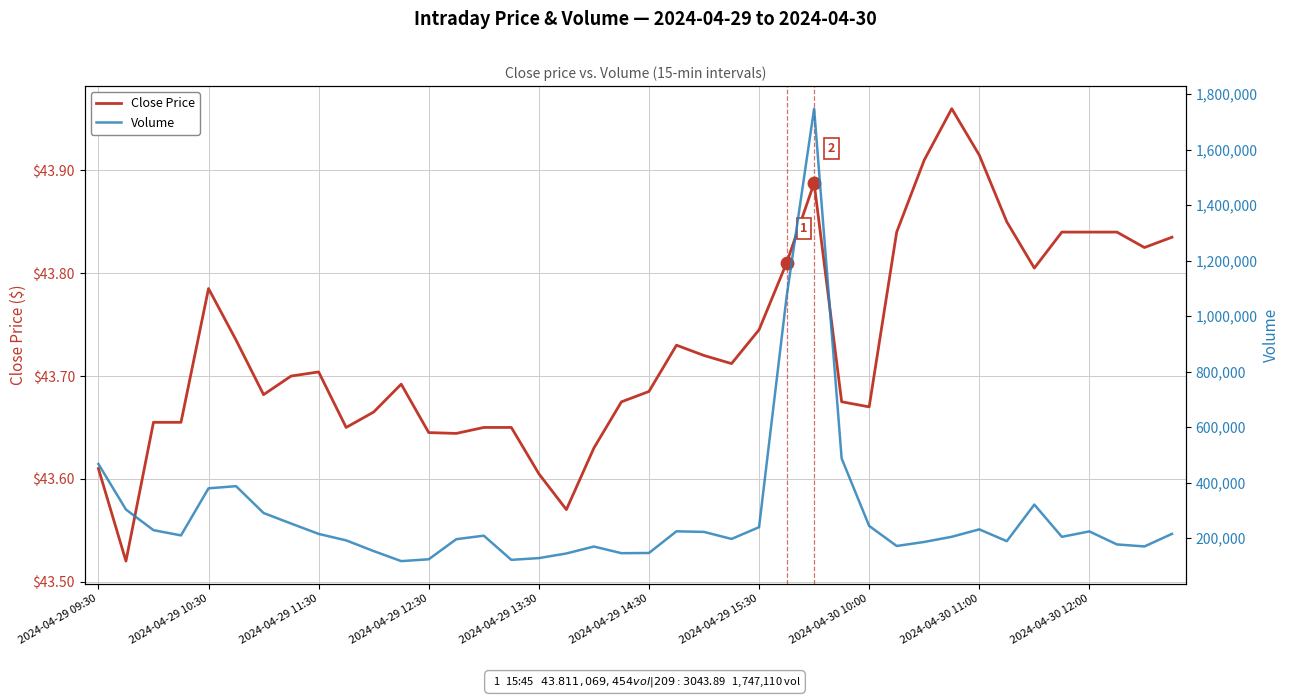

Which series contains the highest Y value?

Volume